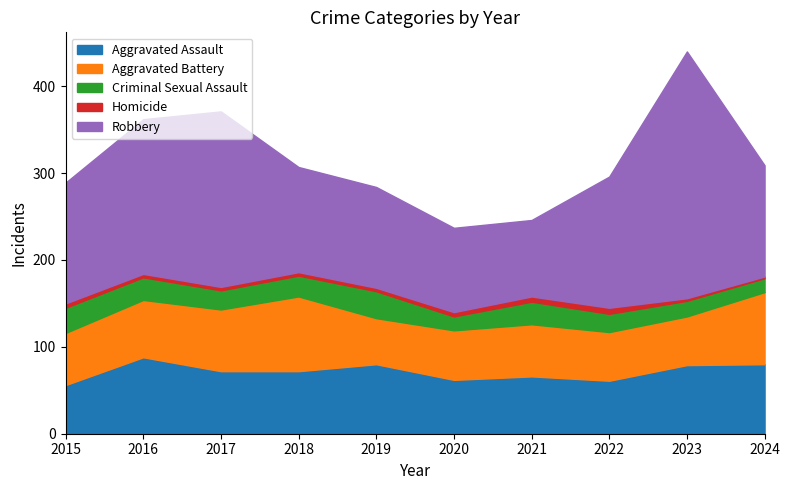

What is the sum of all Aggravated Battery values?

648